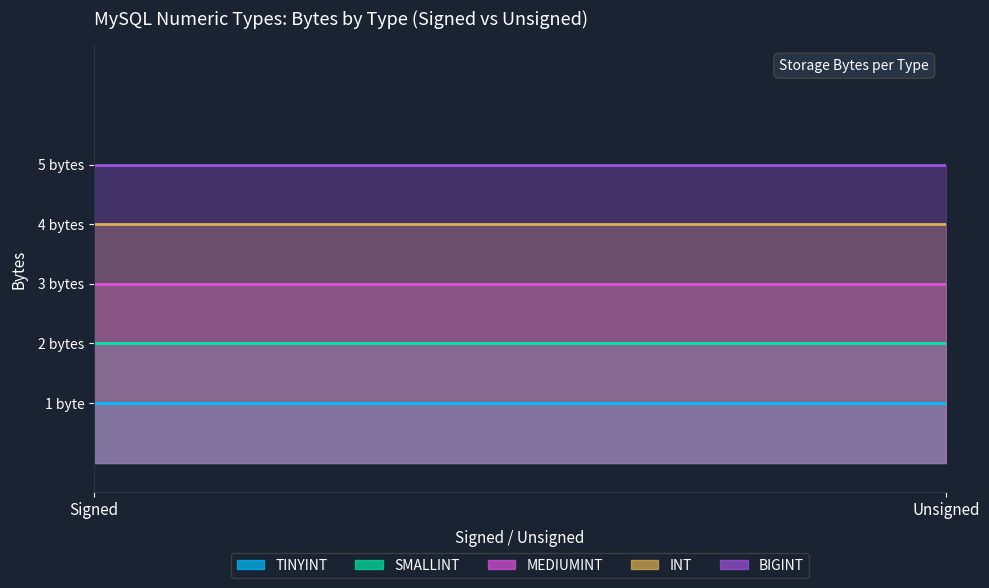

Which series has the largest total across all categories?

BIGINT